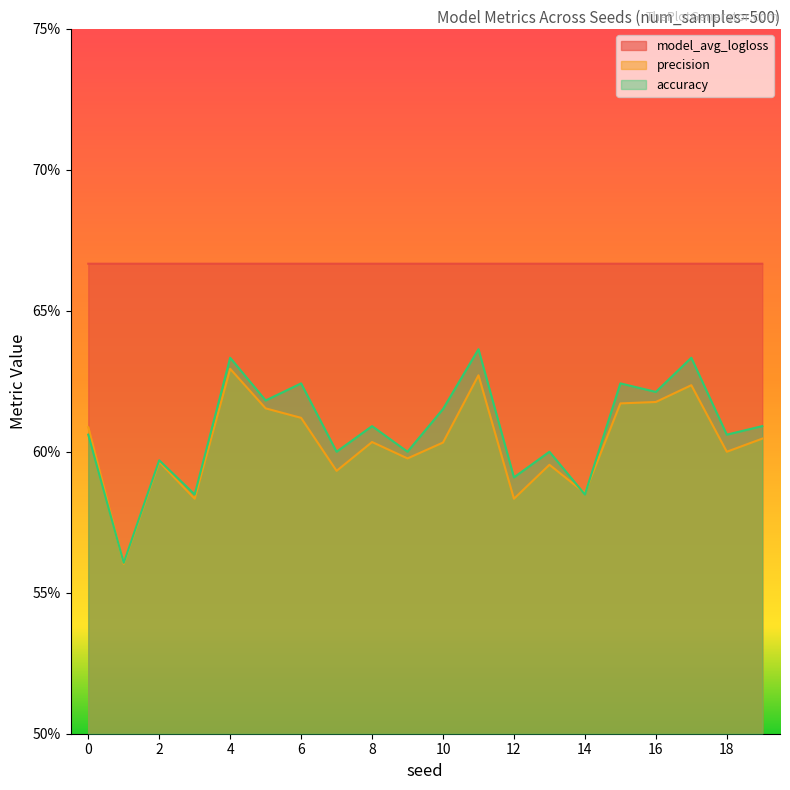

Is the value of accuracy at 9 greater than the value of precision at 11?

No